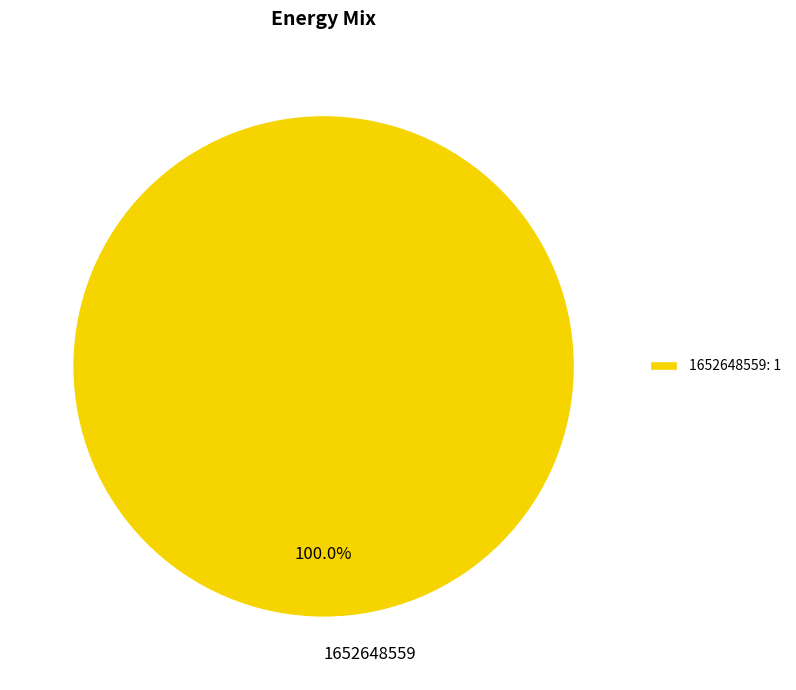

Is 1652648559 the majority of the pie?

Yes